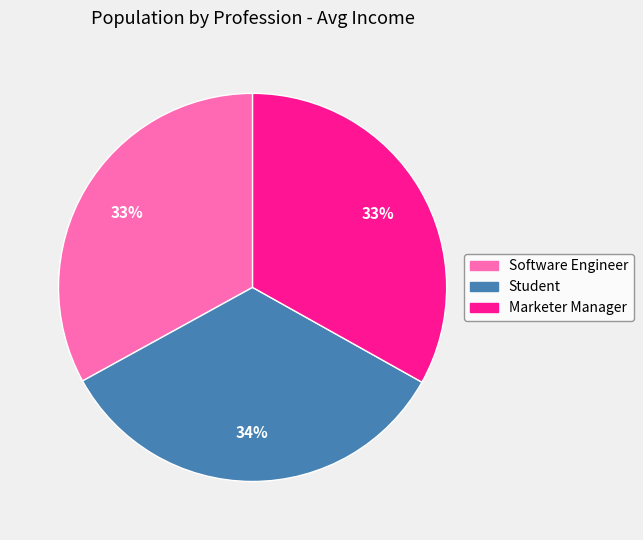

Is the sum of Software Engineer and Marketer Manager greater than half?

Yes